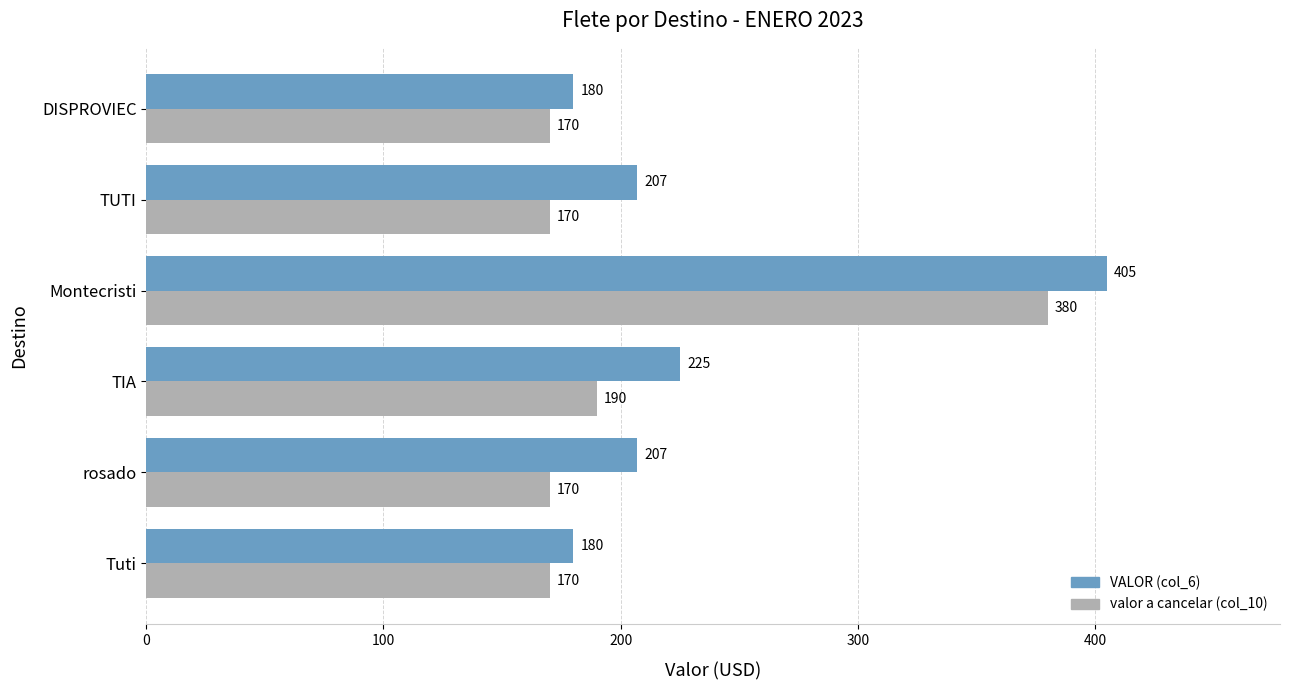

Is the value of VALOR (col_6) at DISPROVIEC greater than the value of valor a cancelar (col_10) at Montecristi?

No